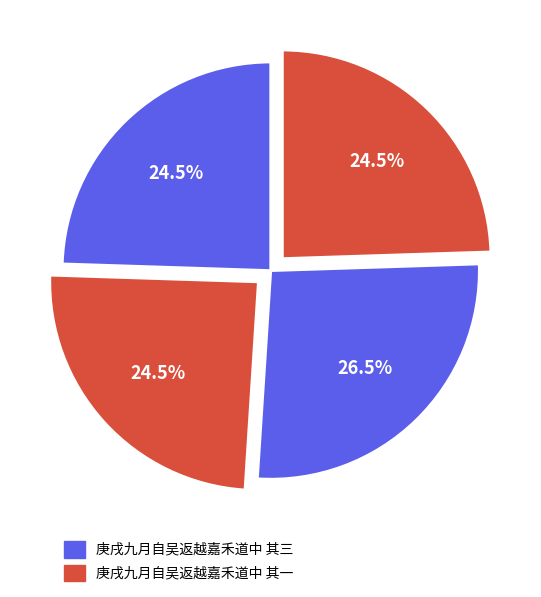

Count the number of slices in the pie.

4